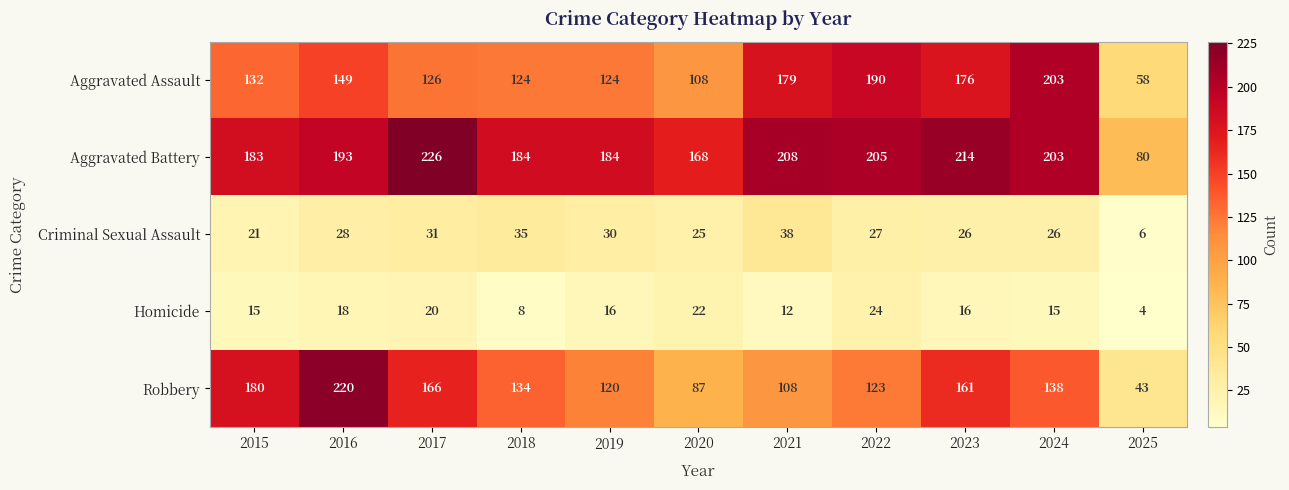

At which label is Aggravated Battery closest to 153?

2020